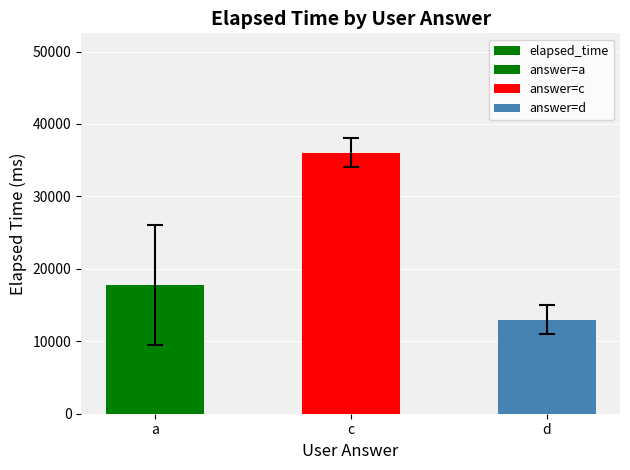

Are the bars grouped side by side (vs. stacked)?

No